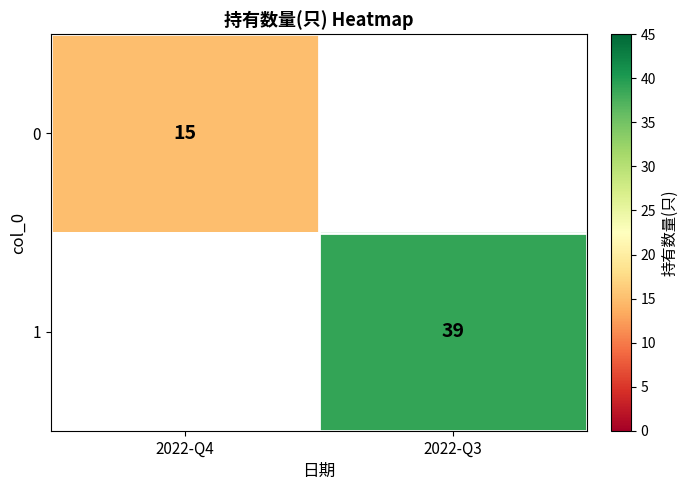

Is it true that 1 equals 39 at 2022-Q3?

True